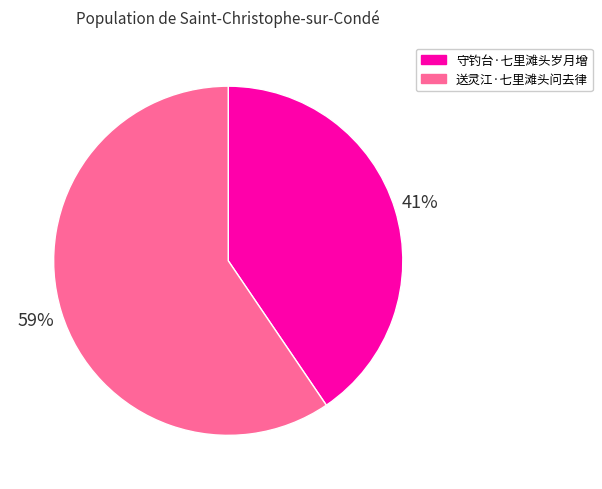

To the nearest percent, what is the combined percentage of 守钓台·七里滩头岁月增 and 送灵江·七里滩头问去律?

100%